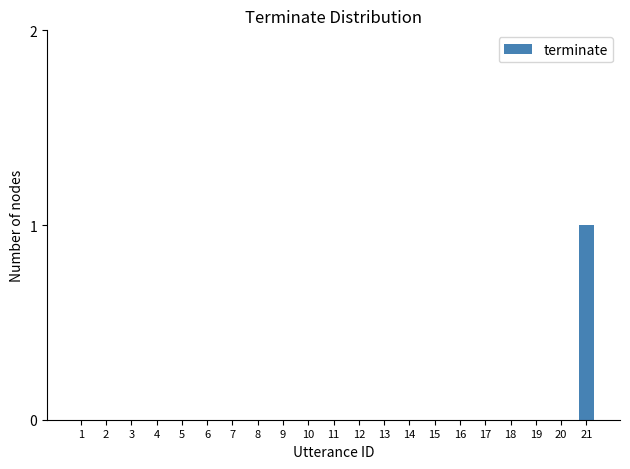

Is it true that the value at 1 is 0?

True